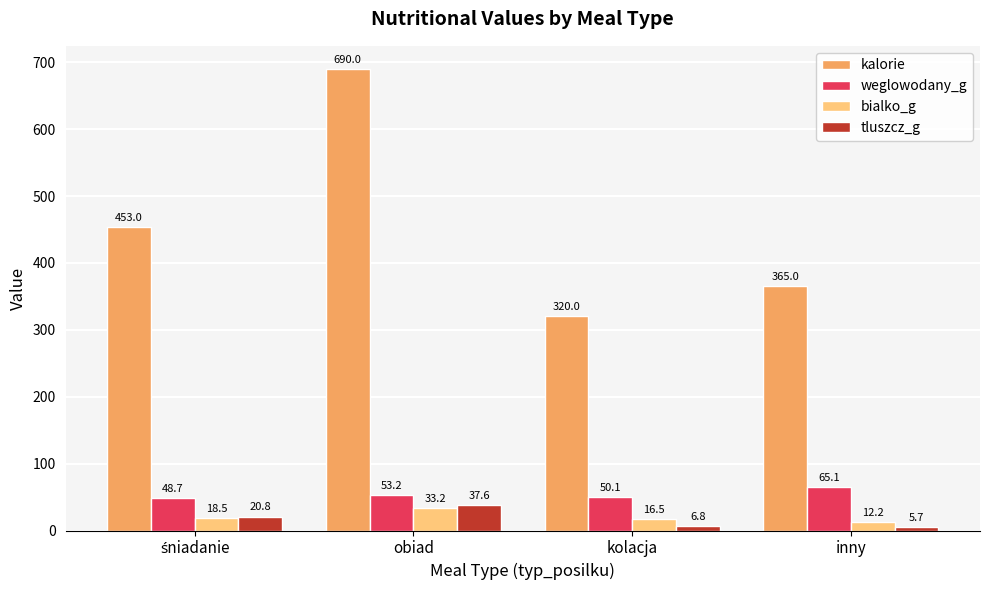

Reading right to left, extract all data points from this chart.

kalorie: 365.0	320.0	690.0	453.0
weglowodany_g: 65.1	50.1	53.2	48.7
bialko_g: 12.2	16.5	33.2	18.5
tluszcz_g: 5.7	6.8	37.6	20.8